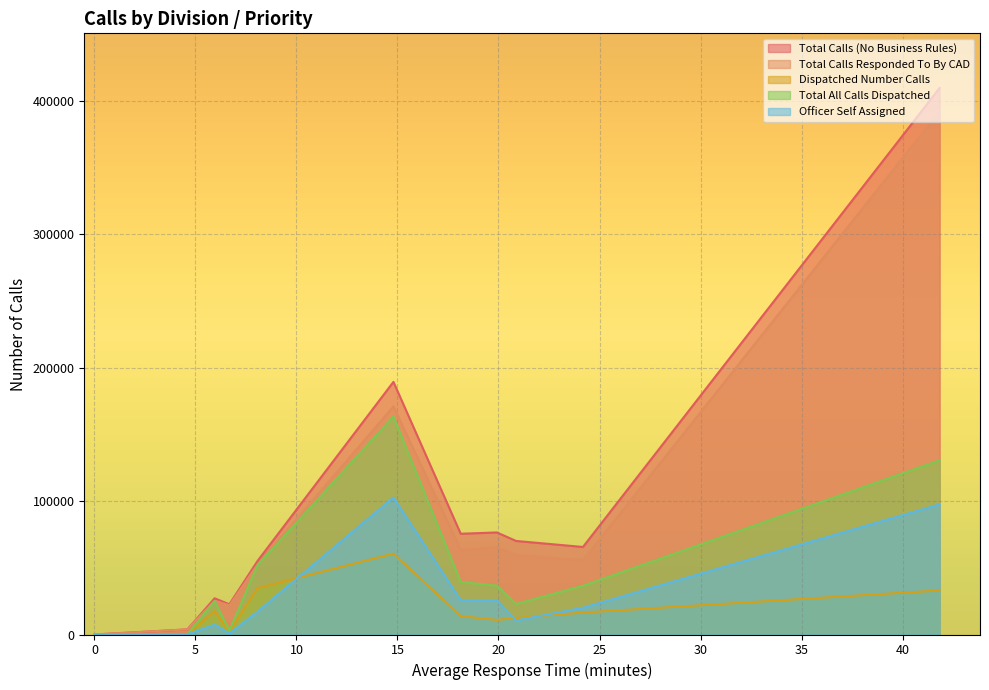

At how many categories does at least one series exceed 179671?

2